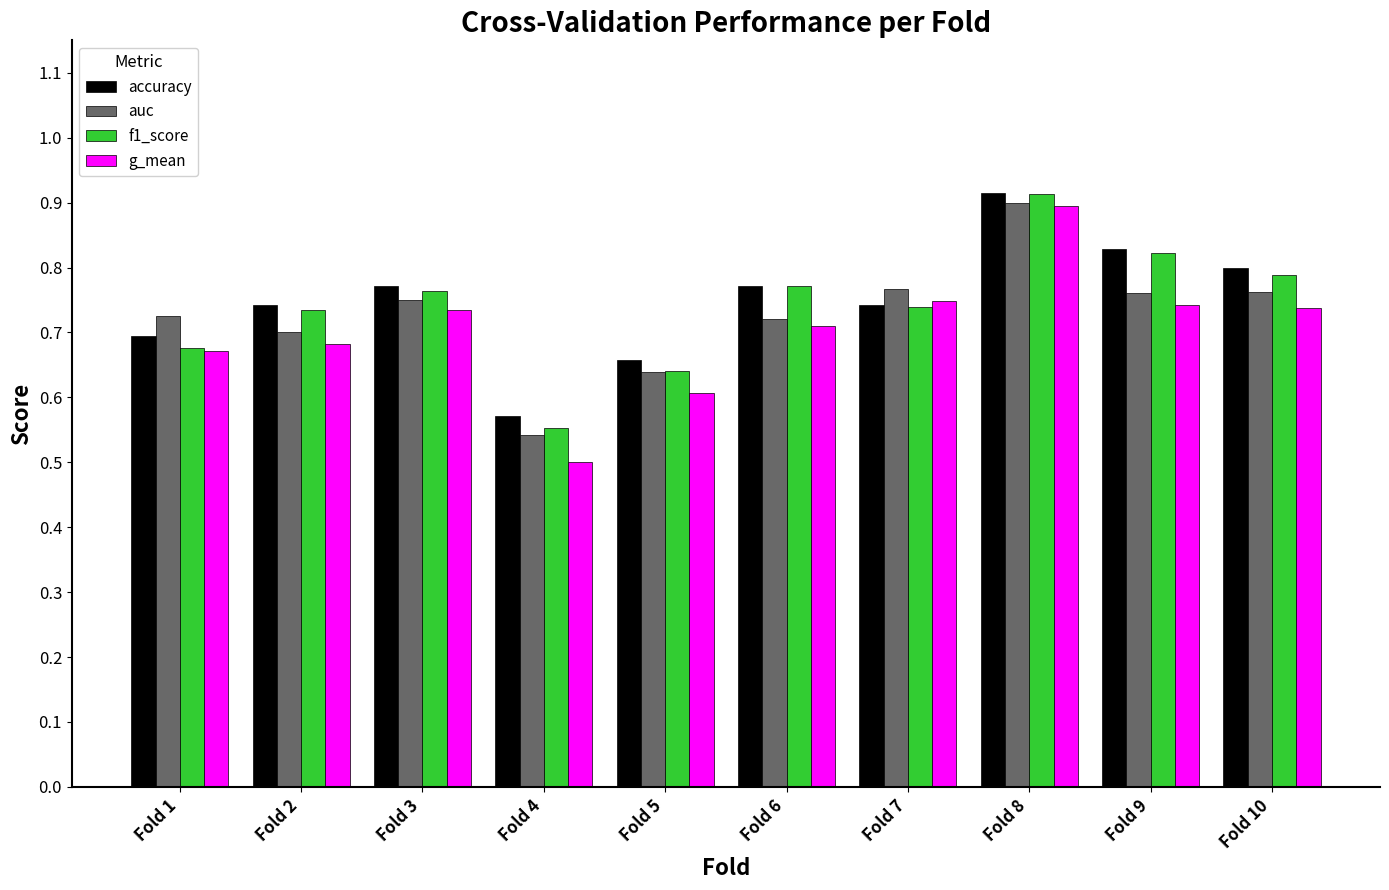

Which category has the lowest value in the accuracy series?

Fold 4